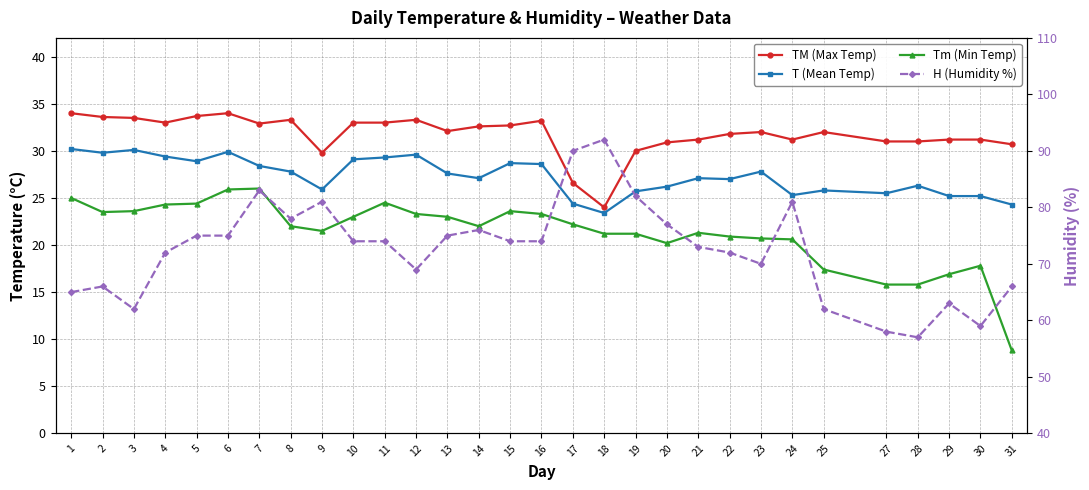

What are all the series names shown in the legend?

TM (Max Temp), T (Mean Temp), Tm (Min Temp), H (Humidity %)